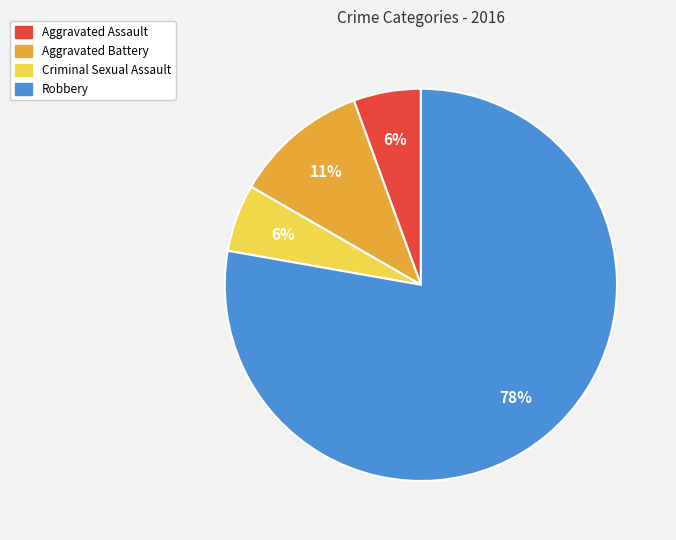

To the nearest percent, what percentage of the pie is Aggravated Battery?

11%